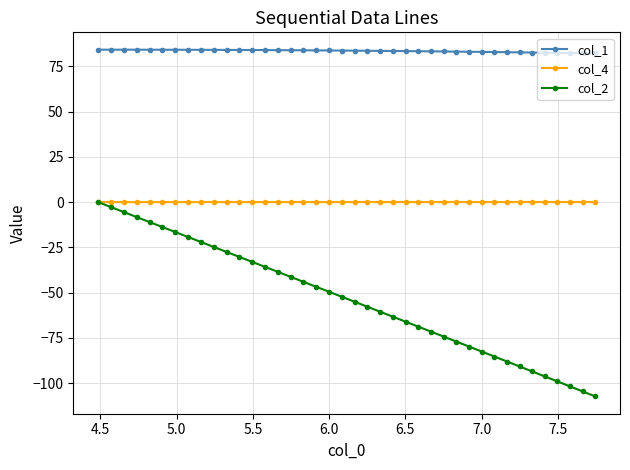

Which series has the largest range (max minus min)?

col_2